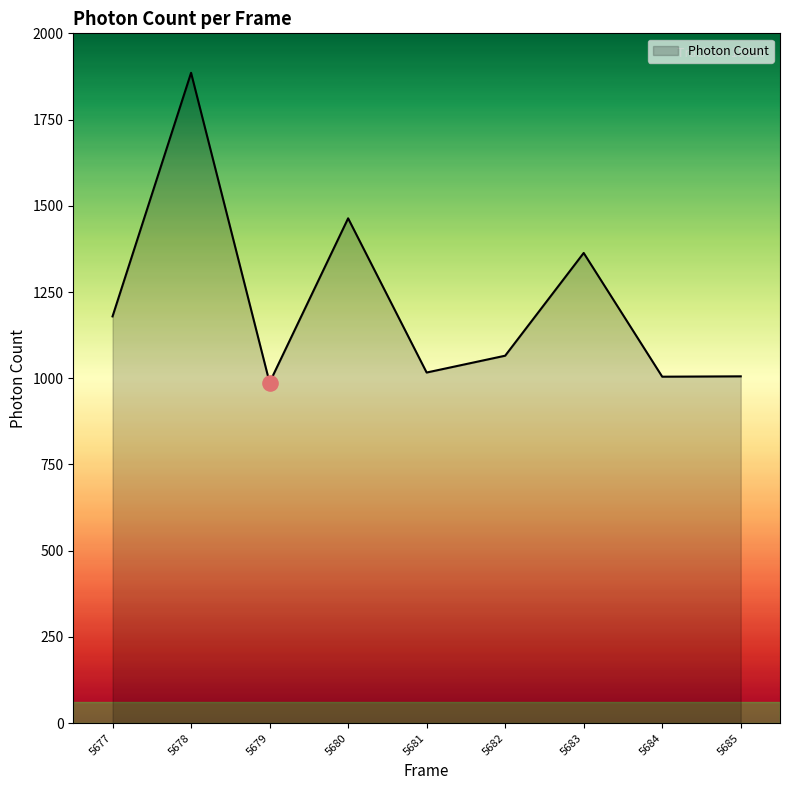

Between 5685 and 5679, which is larger?

5685